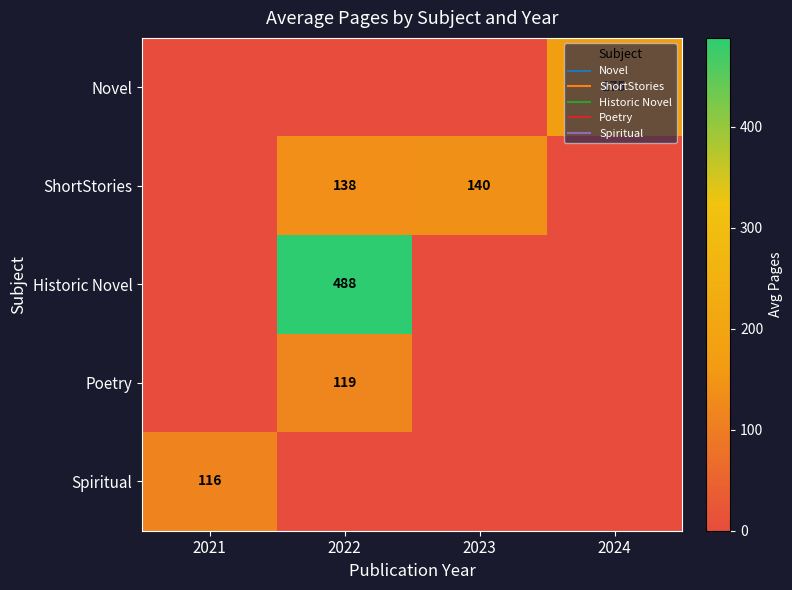

What is the difference between the Novel values at 2024 and 2023?

174.7